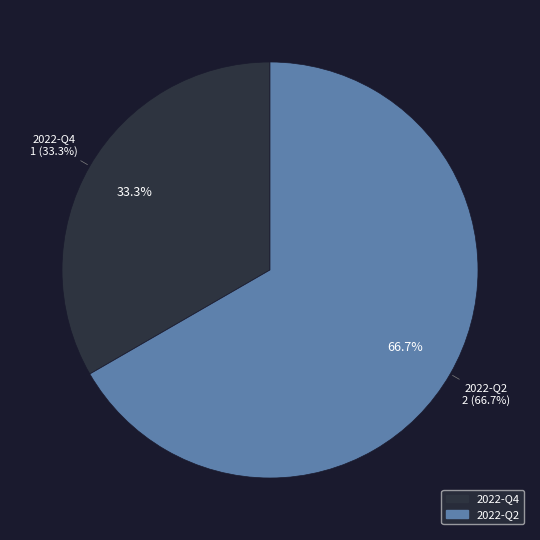

Does 2022-Q4 represent more than half of the total?

No